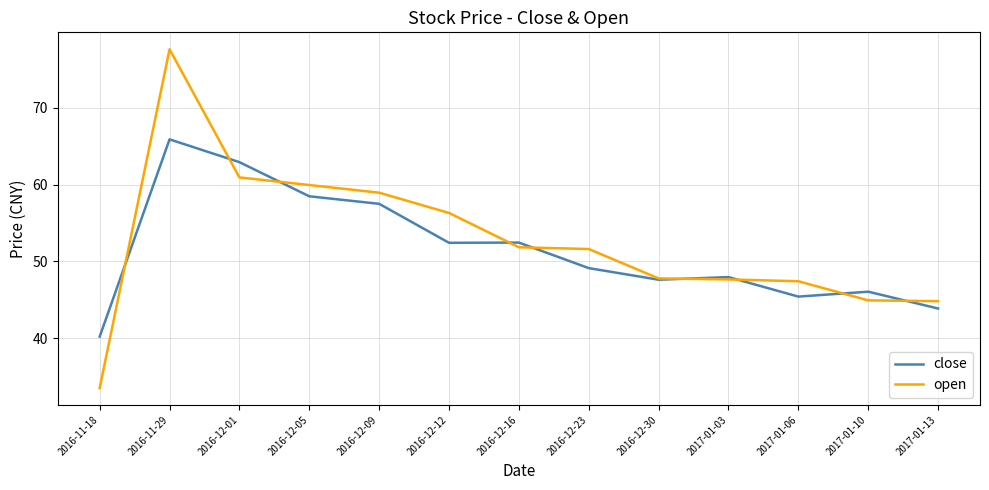

Which series ends up on top after the final intersection of close and open?

open